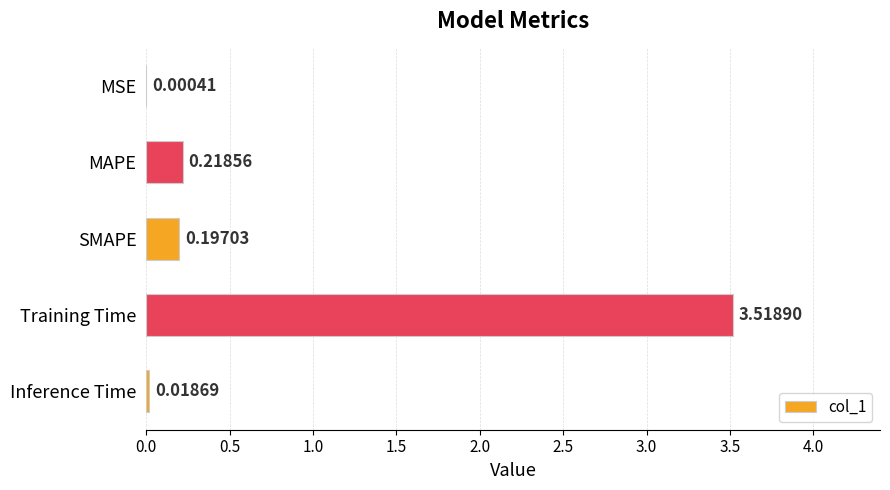

At which label is the value closest to 1?

MAPE